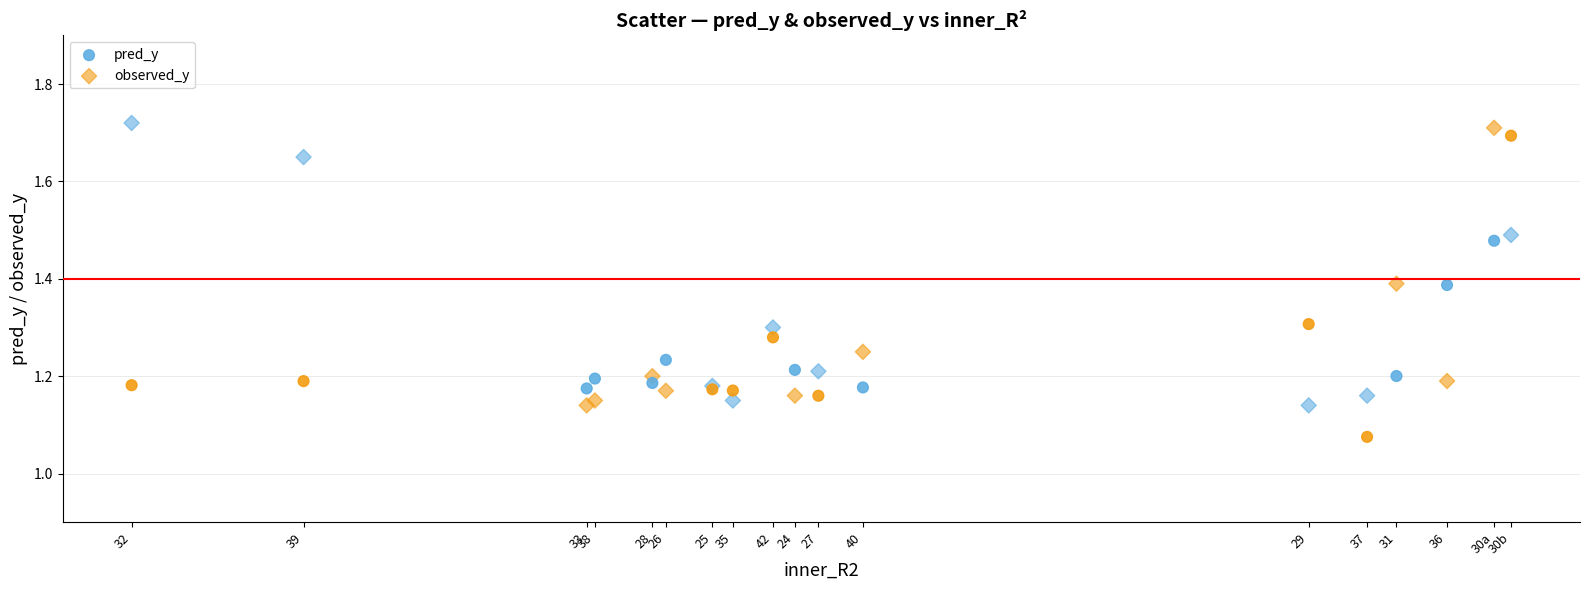

Which series reaches the minimum Y coordinate?

pred_y